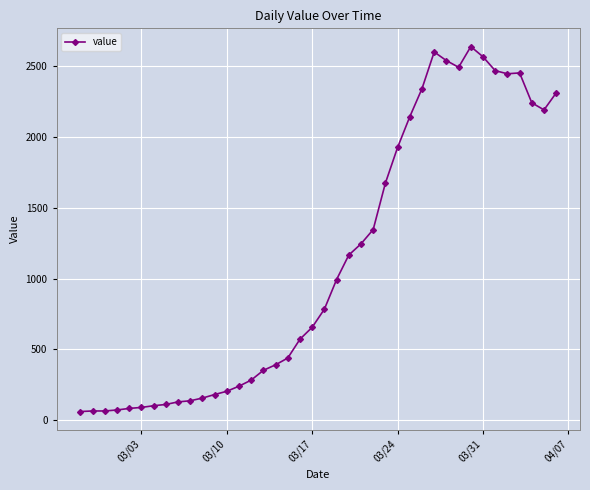

What is the sum of all values?

44951